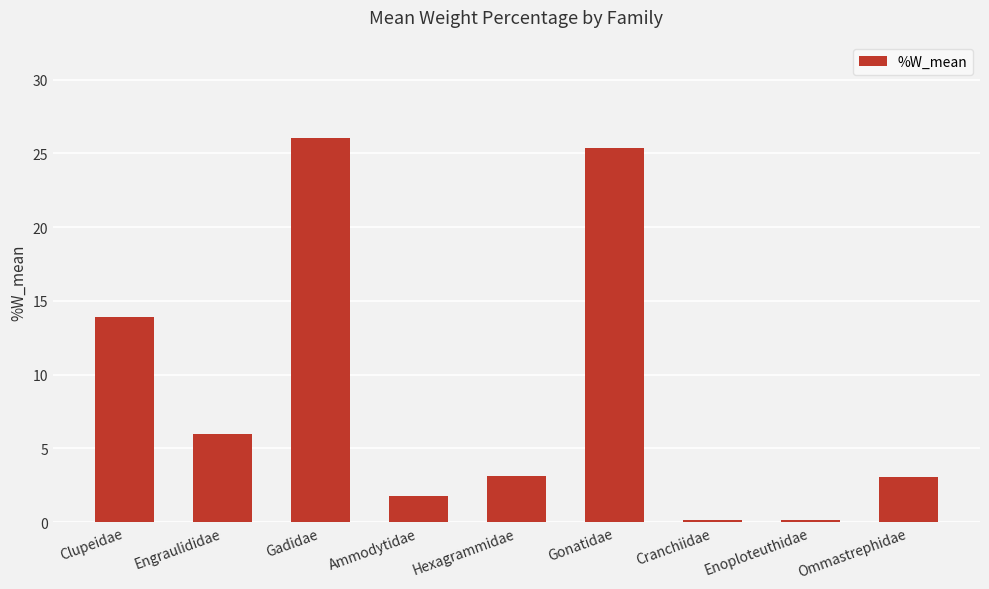

Which has a higher value, Hexagrammidae or Enoploteuthidae?

Hexagrammidae